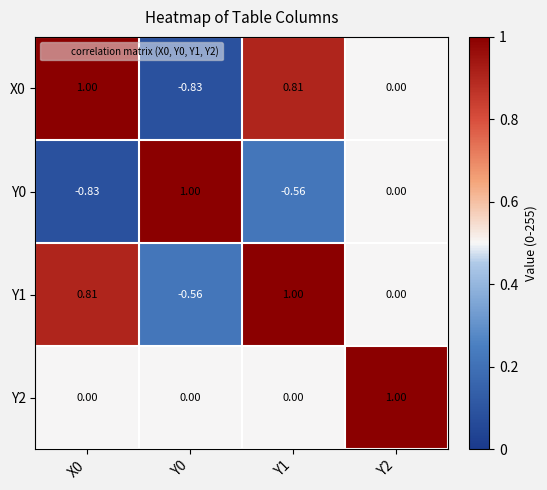

Between X0 and Y1, which series saw the biggest shift?

Y0